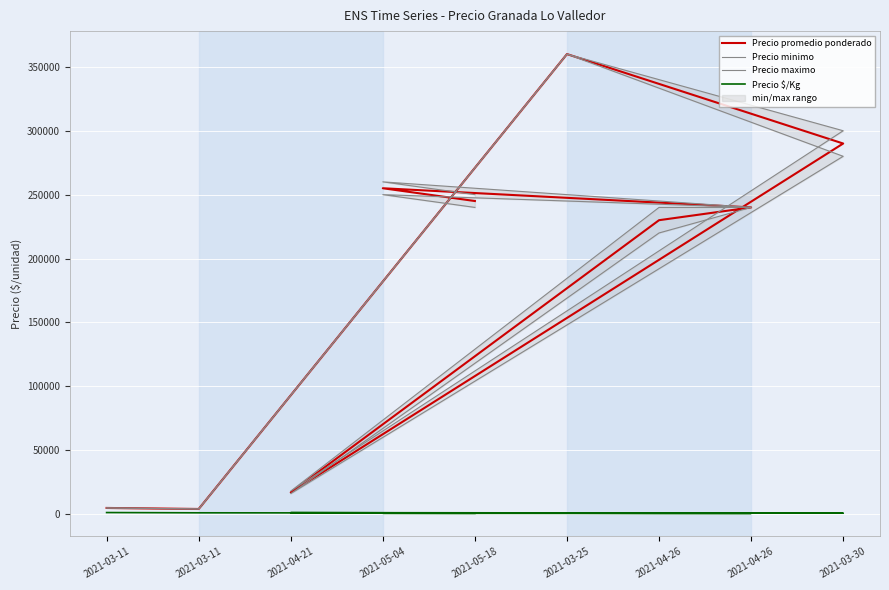

Which label corresponds to the smallest value in the chart?

2021-04-26